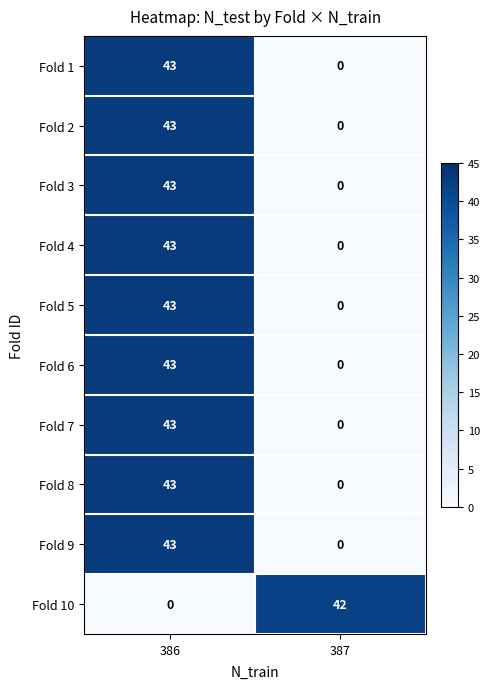

True or false: Fold 5 has a value of -30 at 387.

False